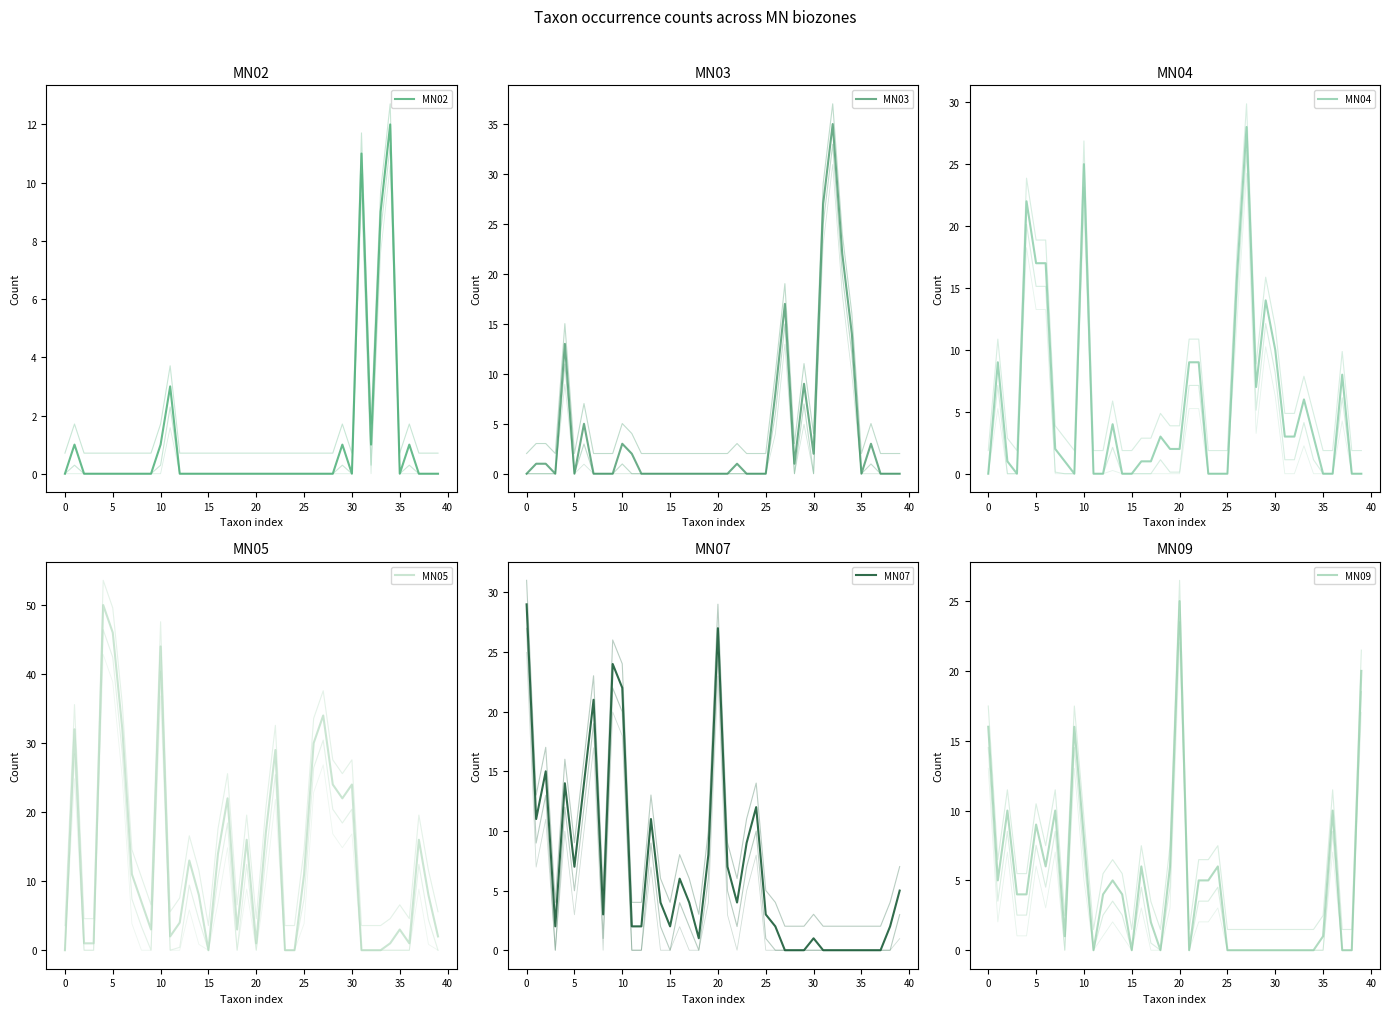

What is the difference between the MN03 values at 26 and 35?

8